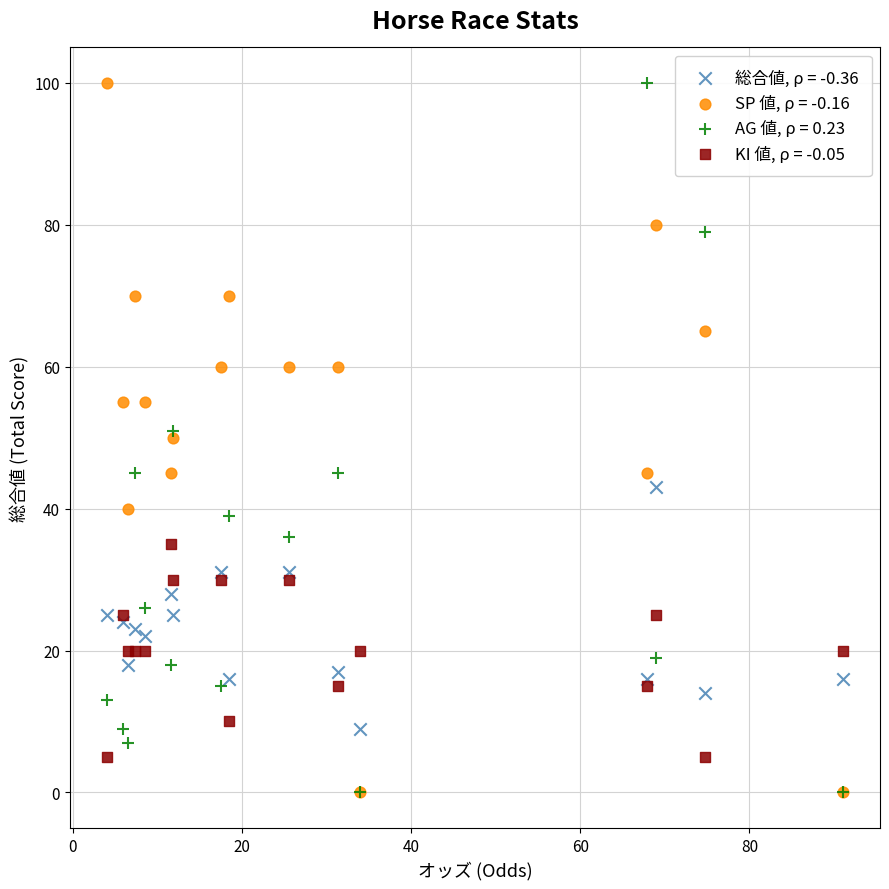

What are all the series names shown in the legend?

総合値, ρ = -0.36, SP 値, ρ = -0.16, AG 値, ρ = 0.23, KI 値, ρ = -0.05